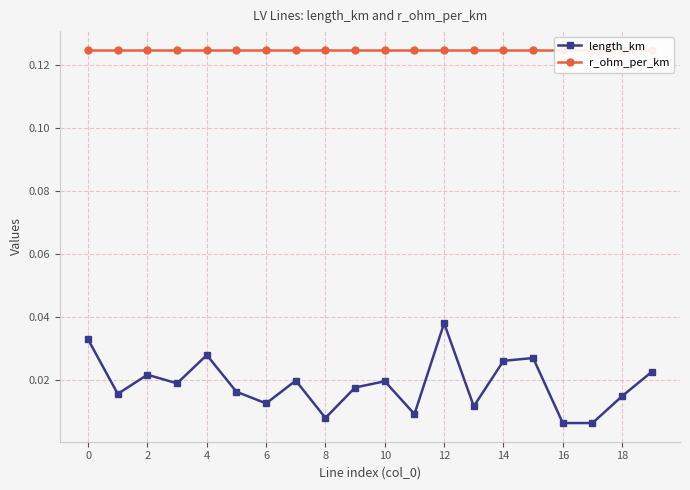

At which category does length_km reach its first local peak?

2